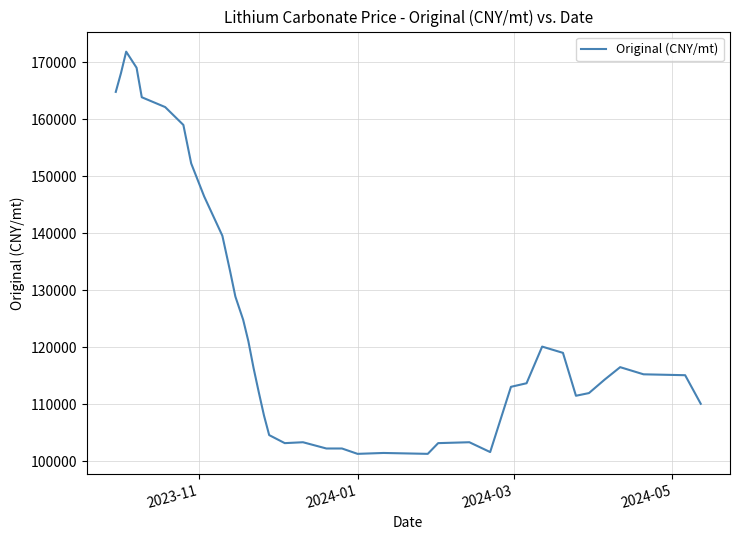

What is the smallest value displayed?

101339.0